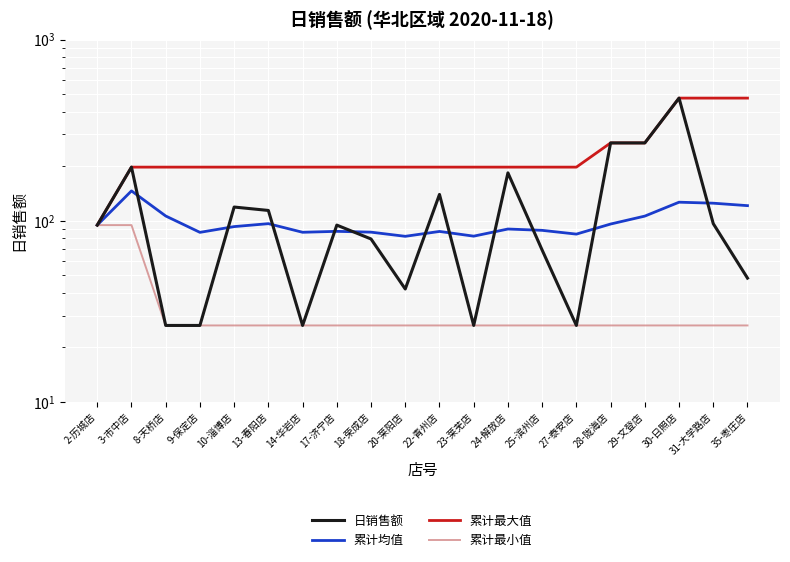

What is the spread (max minus min) of values at 13-春阳店?

171.3